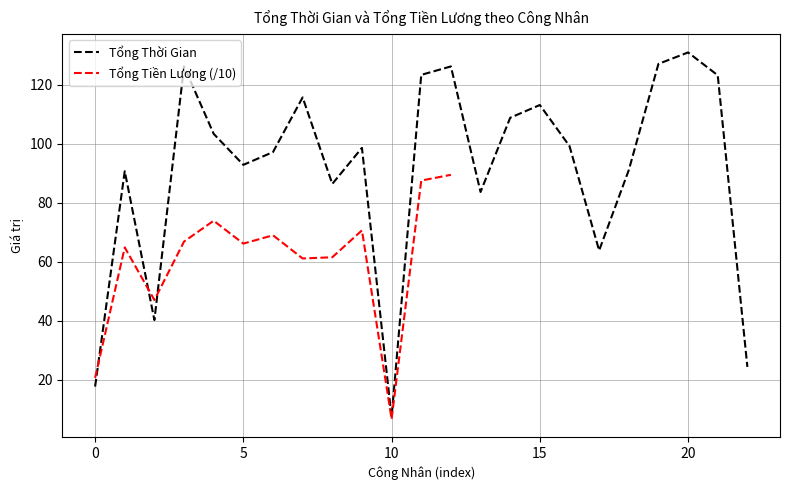

Is it true that Tổng Thời Gian equals 17.7 at 0?

True